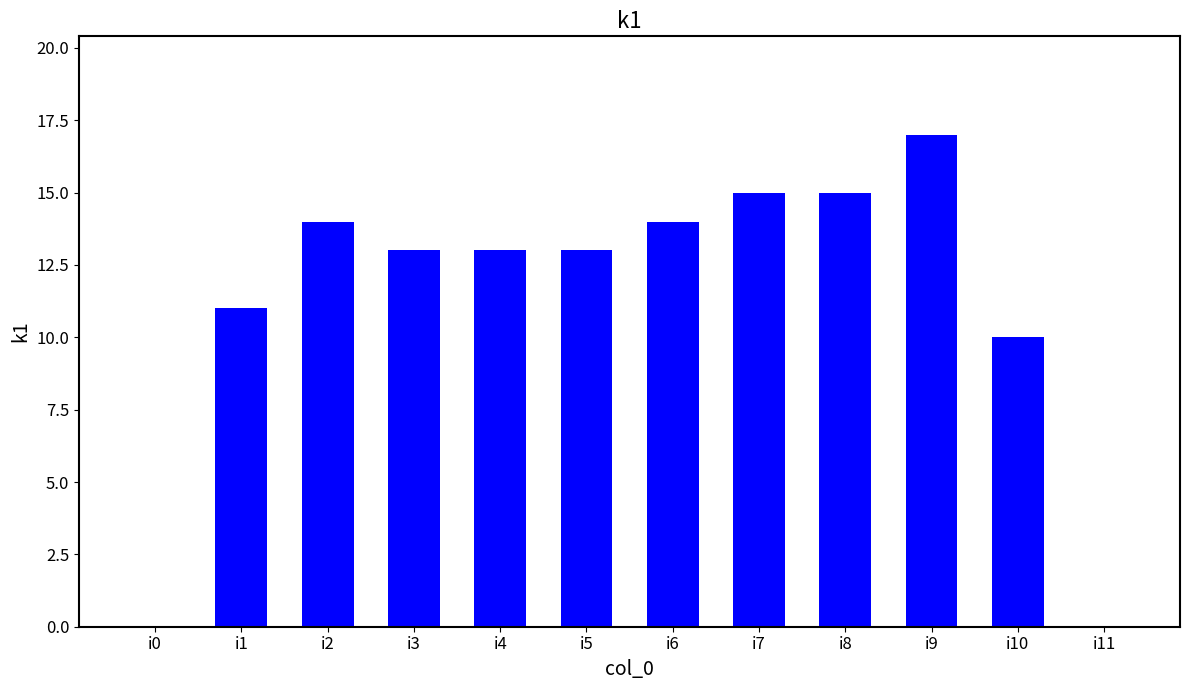

What is the maximum value shown in the chart?

17